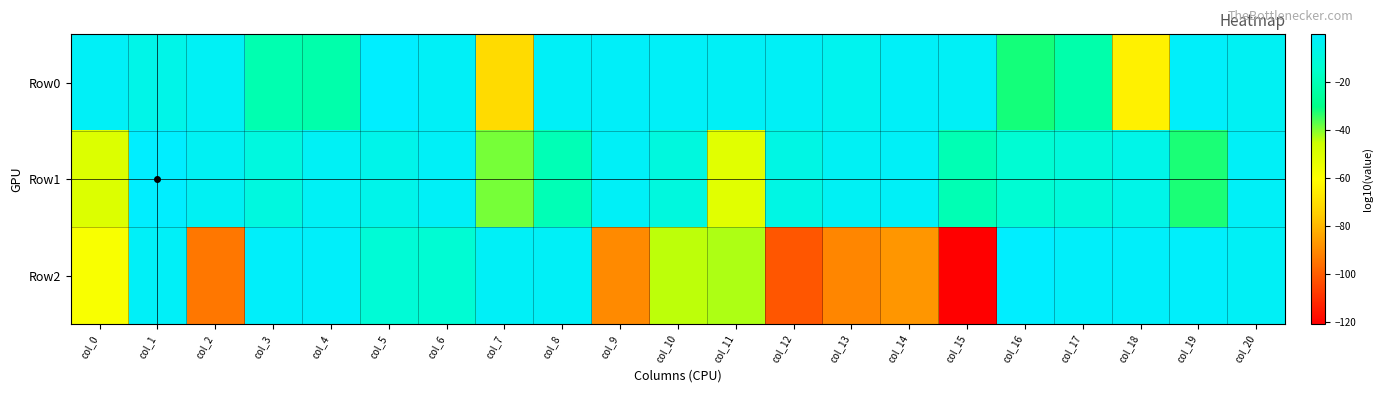

Count the number of categories in the chart.

21